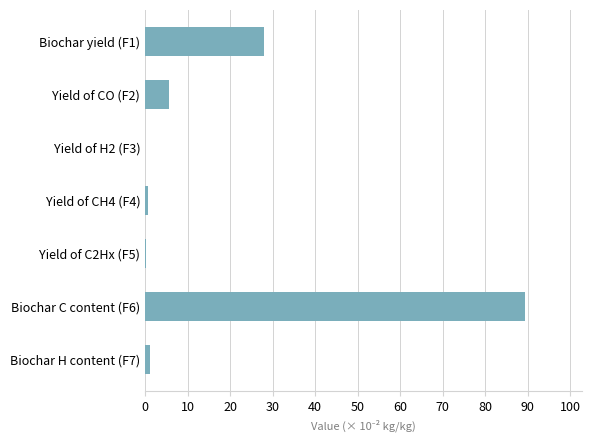

What is the sum of all values?

125.3